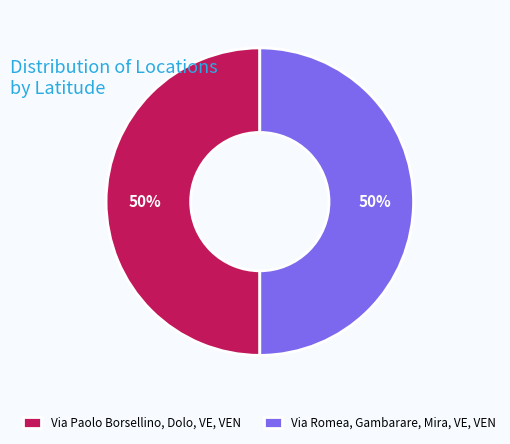

How many segments does this pie chart have?

2